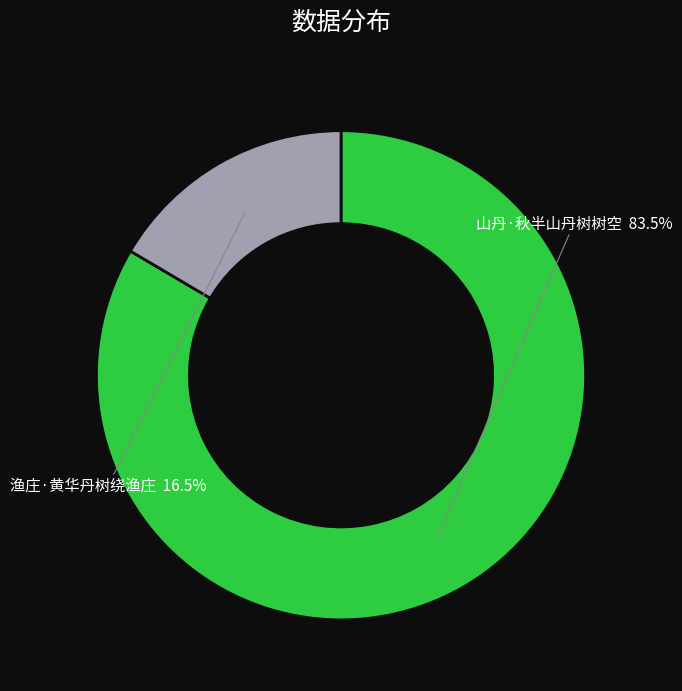

Does any single category account for the majority?

Yes